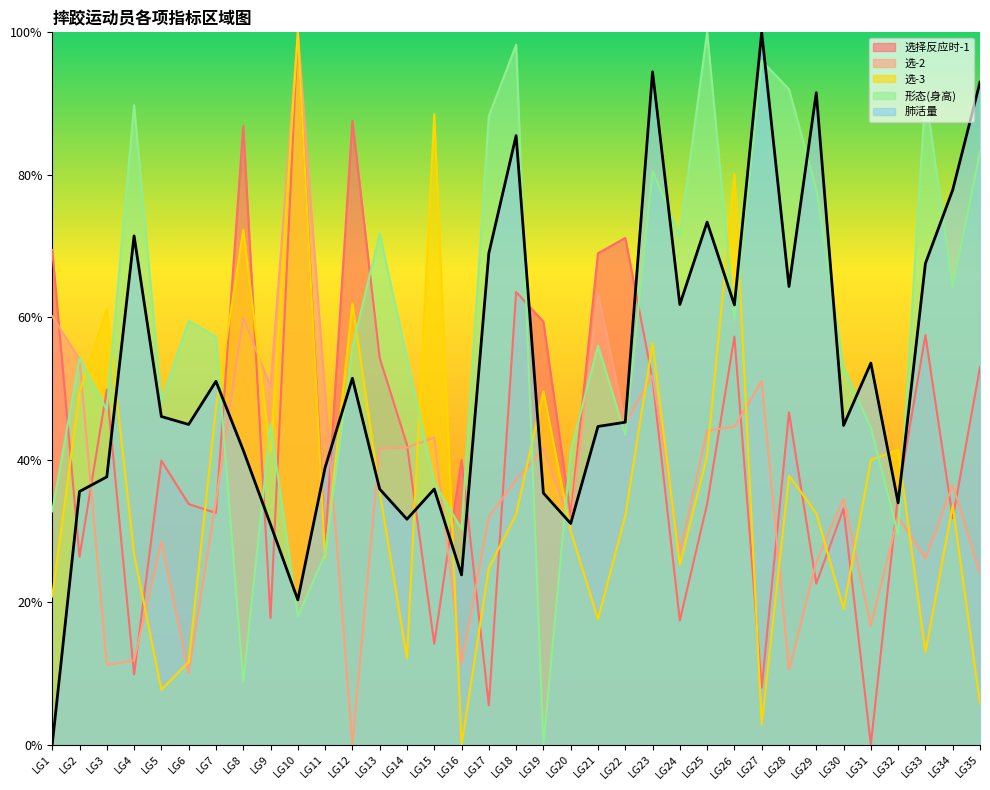

Reading left to right, extract all data points from this chart.

选择反应时-1: LG1=0.7	LG2=0.3	LG3=0.5	LG4=0.1	LG5=0.4	LG6=0.3	LG7=0.3	LG8=0.9	LG9=0.2	LG10=1.0	LG11=0.3	LG12=0.9	LG13=0.5	LG14=0.4	LG15=0.1	LG16=0.4	LG17=0.1	LG18=0.6	LG19=0.6	LG20=0.3	LG21=0.7	LG22=0.7	LG23=0.5	LG24=0.2	LG25=0.3	LG26=0.6	LG27=0.1	LG28=0.5	LG29=0.2	LG30=0.3	LG31=0.0	LG32=0.4	LG33=0.6	LG34=0.3	LG35=0.5
选-2: LG1=0.6	LG2=0.5	LG3=0.1	LG4=0.1	LG5=0.3	LG6=0.1	LG7=0.3	LG8=0.6	LG9=0.5	LG10=1.0	LG11=0.5	LG12=0.0	LG13=0.4	LG14=0.4	LG15=0.4	LG16=0.1	LG17=0.3	LG18=0.4	LG19=0.4	LG20=0.3	LG21=0.6	LG22=0.5	LG23=0.5	LG24=0.3	LG25=0.4	LG26=0.4	LG27=0.5	LG28=0.1	LG29=0.3	LG30=0.3	LG31=0.2	LG32=0.3	LG33=0.3	LG34=0.4	LG35=0.2
选-3: LG1=0.2	LG2=0.5	LG3=0.6	LG4=0.3	LG5=0.1	LG6=0.1	LG7=0.5	LG8=0.7	LG9=0.4	LG10=1.0	LG11=0.3	LG12=0.6	LG13=0.4	LG14=0.1	LG15=0.9	LG16=0.0	LG17=0.2	LG18=0.3	LG19=0.5	LG20=0.3	LG21=0.2	LG22=0.3	LG23=0.6	LG24=0.3	LG25=0.4	LG26=0.8	LG27=0.0	LG28=0.4	LG29=0.3	LG30=0.2	LG31=0.4	LG32=0.4	LG33=0.1	LG34=0.3	LG35=0.1
形态(身高): LG1=0.3	LG2=0.5	LG3=0.5	LG4=0.9	LG5=0.5	LG6=0.6	LG7=0.6	LG8=0.1	LG9=0.5	LG10=0.2	LG11=0.3	LG12=0.6	LG13=0.7	LG14=0.5	LG15=0.4	LG16=0.3	LG17=0.9	LG18=1.0	LG19=0.0	LG20=0.4	LG21=0.6	LG22=0.4	LG23=0.8	LG24=0.7	LG25=1.0	LG26=0.6	LG27=1.0	LG28=0.9	LG29=0.8	LG30=0.5	LG31=0.4	LG32=0.3	LG33=0.9	LG34=0.6	LG35=0.8
肺活量: LG1=0.0	LG2=0.4	LG3=0.4	LG4=0.7	LG5=0.5	LG6=0.4	LG7=0.5	LG8=0.4	LG9=0.3	LG10=0.2	LG11=0.4	LG12=0.5	LG13=0.4	LG14=0.3	LG15=0.4	LG16=0.2	LG17=0.7	LG18=0.9	LG19=0.4	LG20=0.3	LG21=0.4	LG22=0.5	LG23=0.9	LG24=0.6	LG25=0.7	LG26=0.6	LG27=1.0	LG28=0.6	LG29=0.9	LG30=0.4	LG31=0.5	LG32=0.3	LG33=0.7	LG34=0.8	LG35=0.9